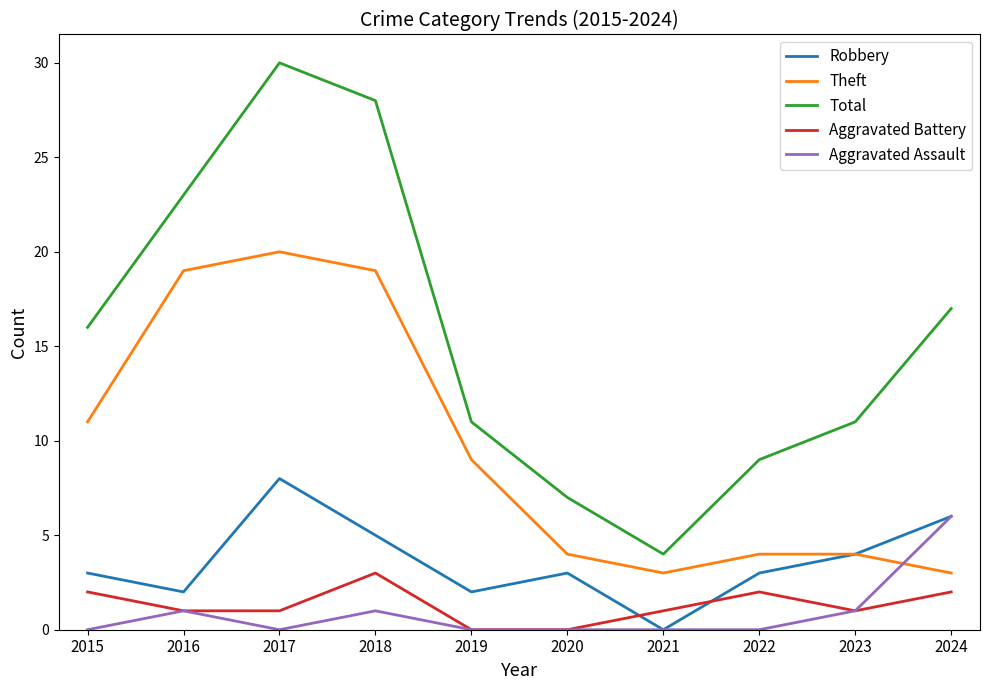

In Theft, how many points are lower than both neighbors (excluding endpoints)?

1